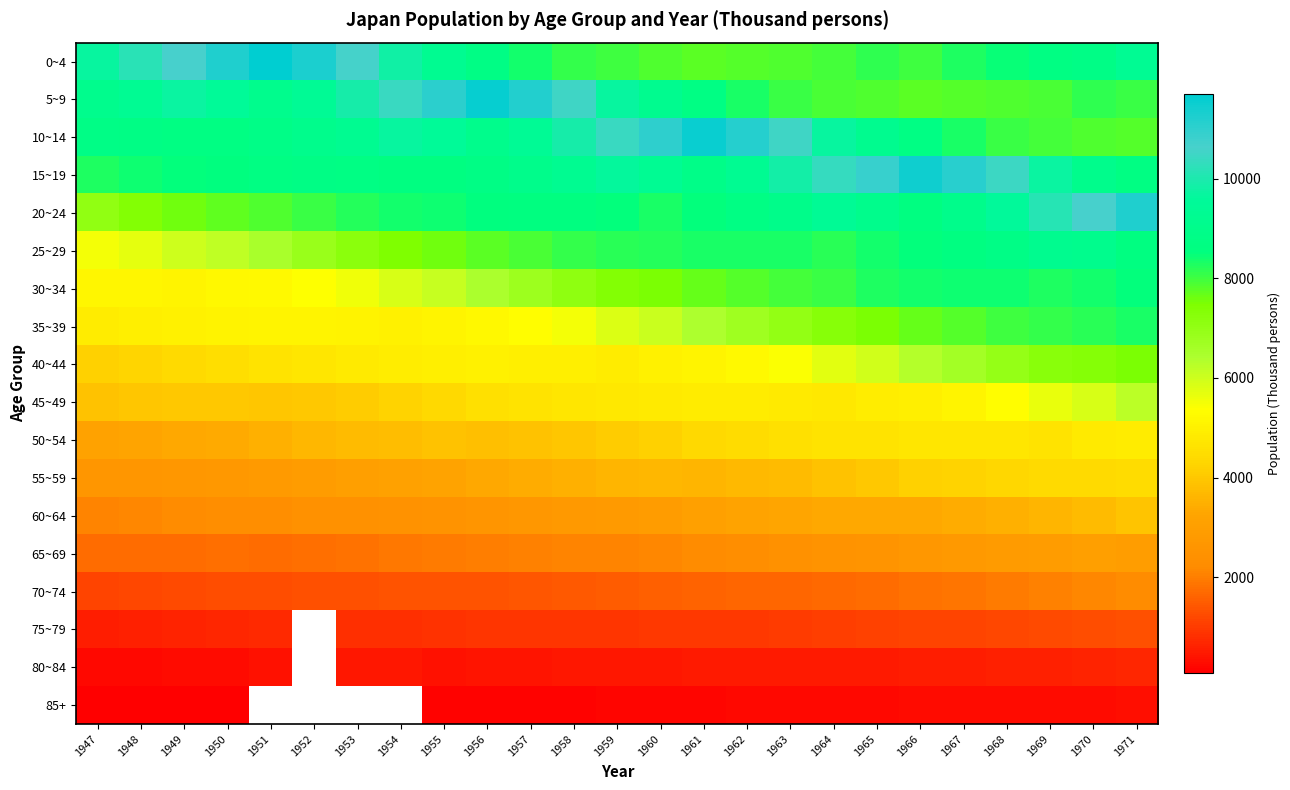

Count the number of data series in this chart.

18